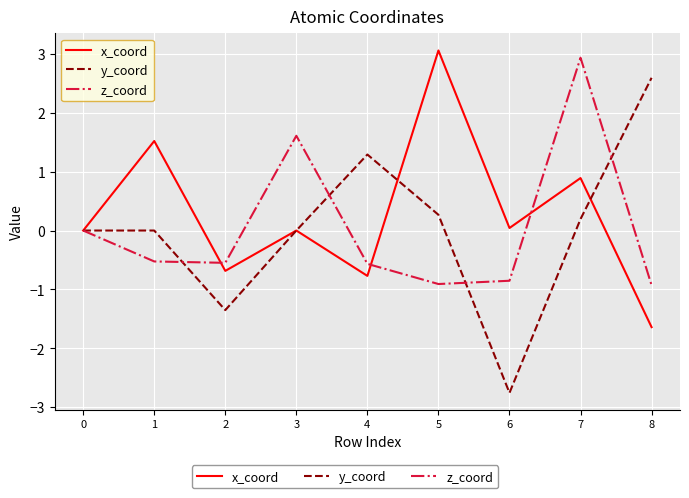

What is the approximate value of z_coord at 1?

-0.5